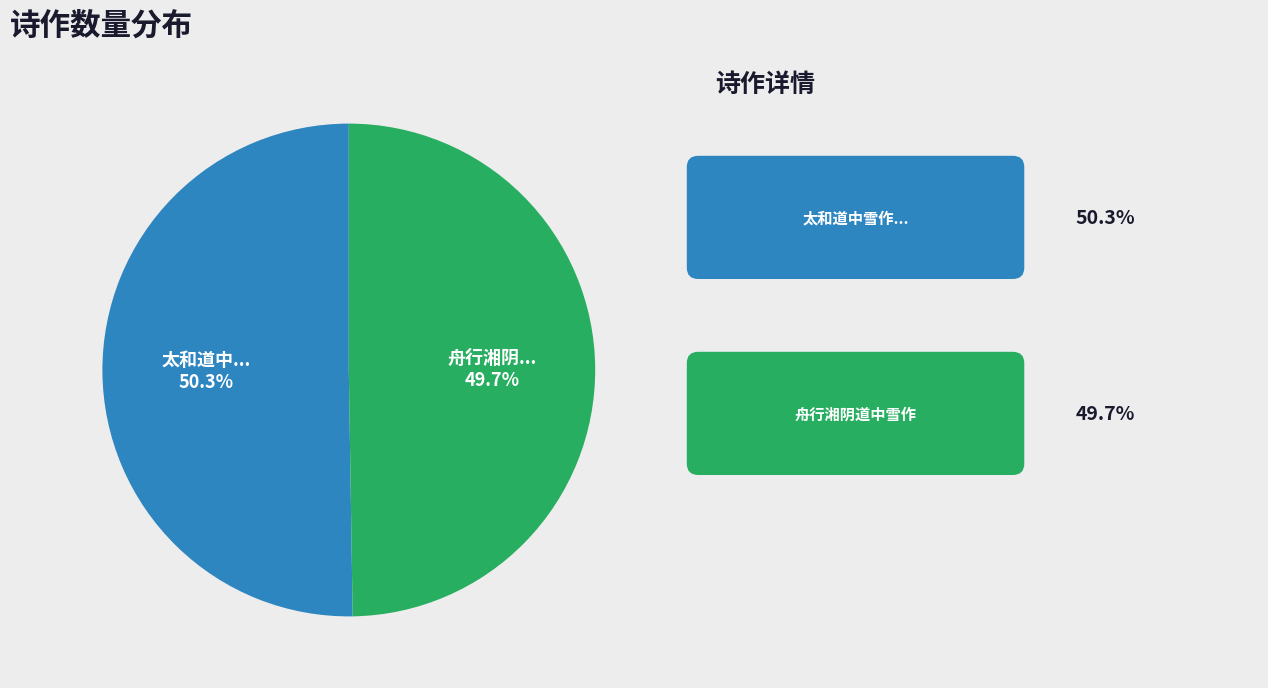

Is there any slice that represents more than half of the pie?

Yes